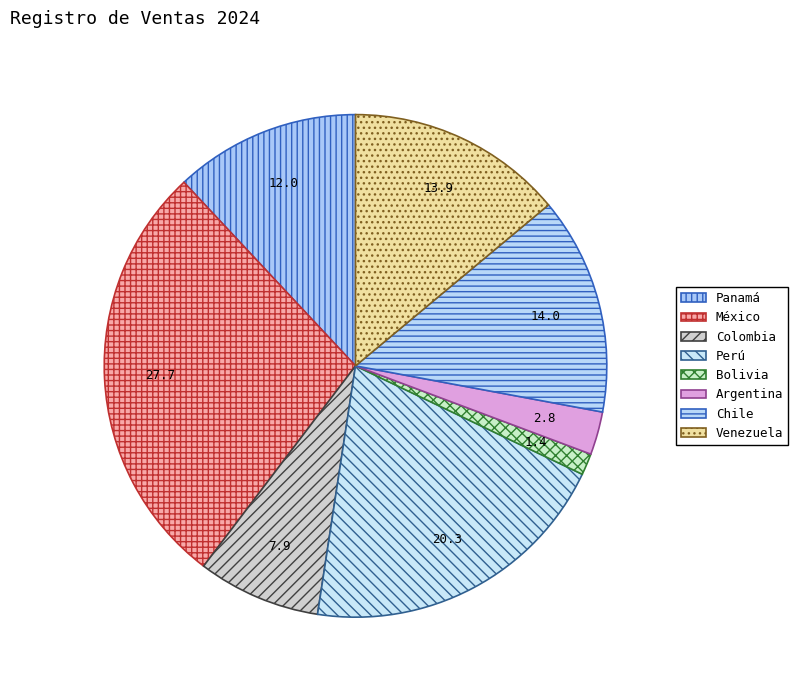

What percentage is the Chile slice, to the nearest percent?

14%